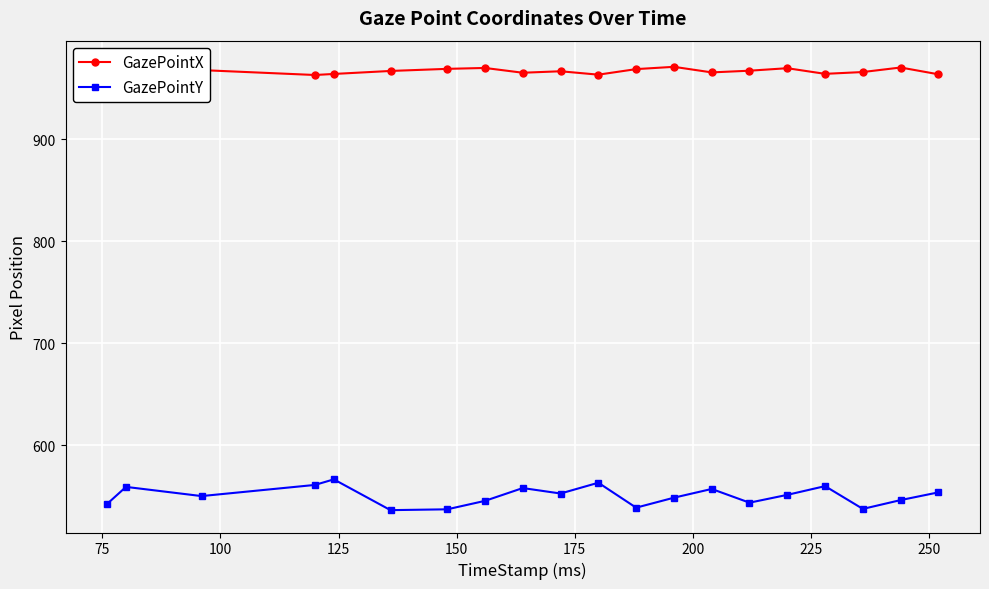

What is the lowest value of the GazePointY series?

536.6